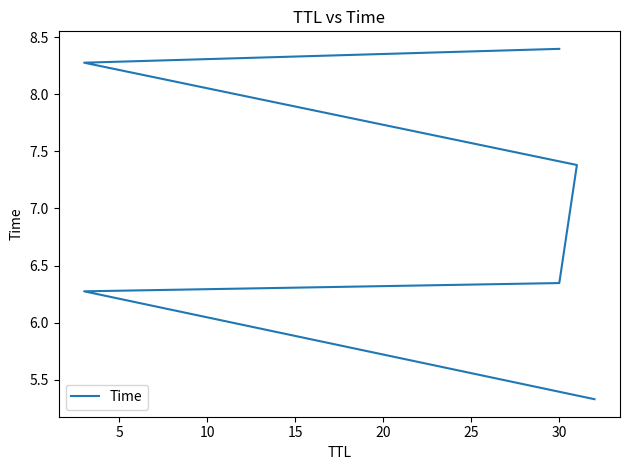

What is the sum of all values?

42.0